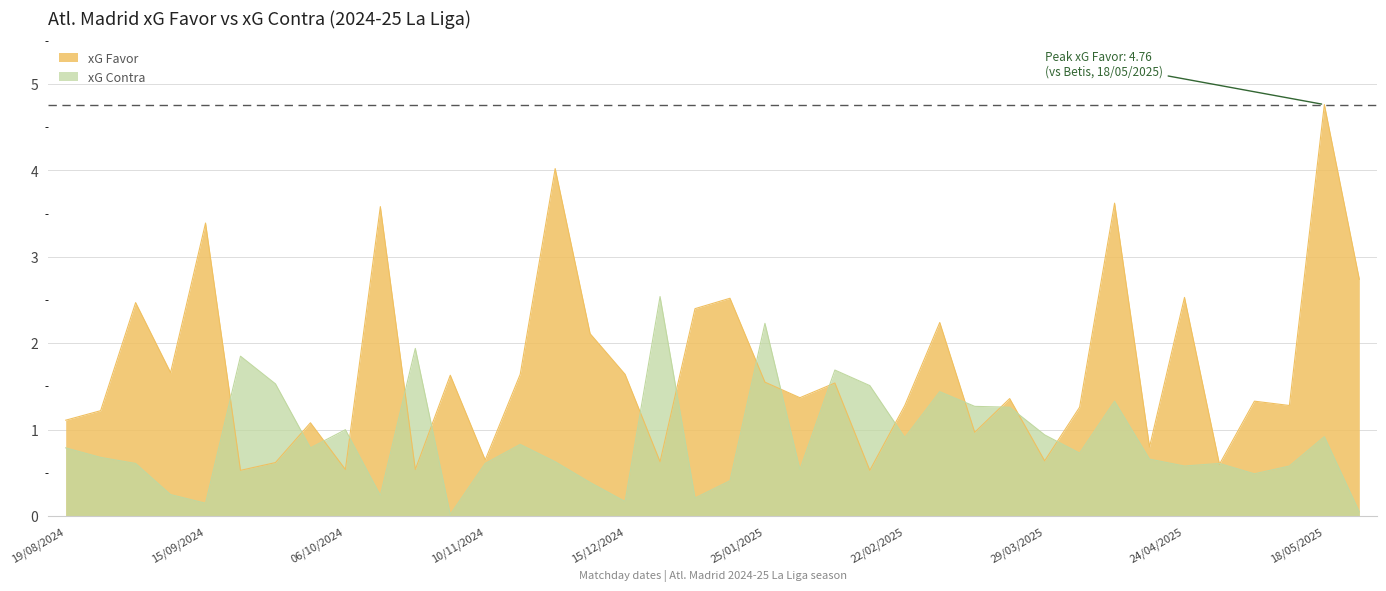

The xG Favor series shows 2.5 at 24/04/2025. True or false?

True